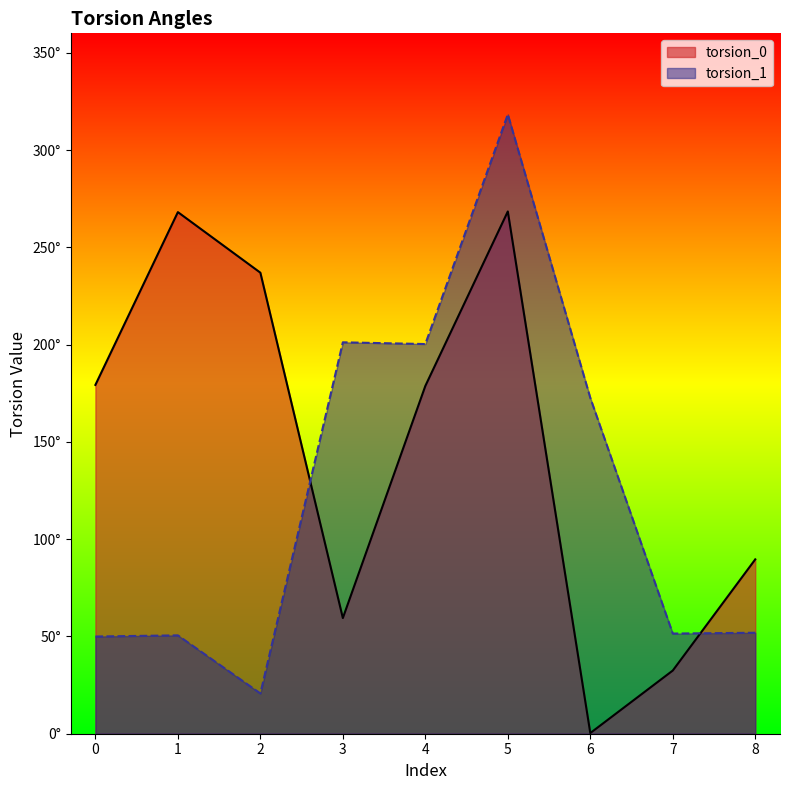

Where do torsion_0 and torsion_1 first cross each other?

2 and 3